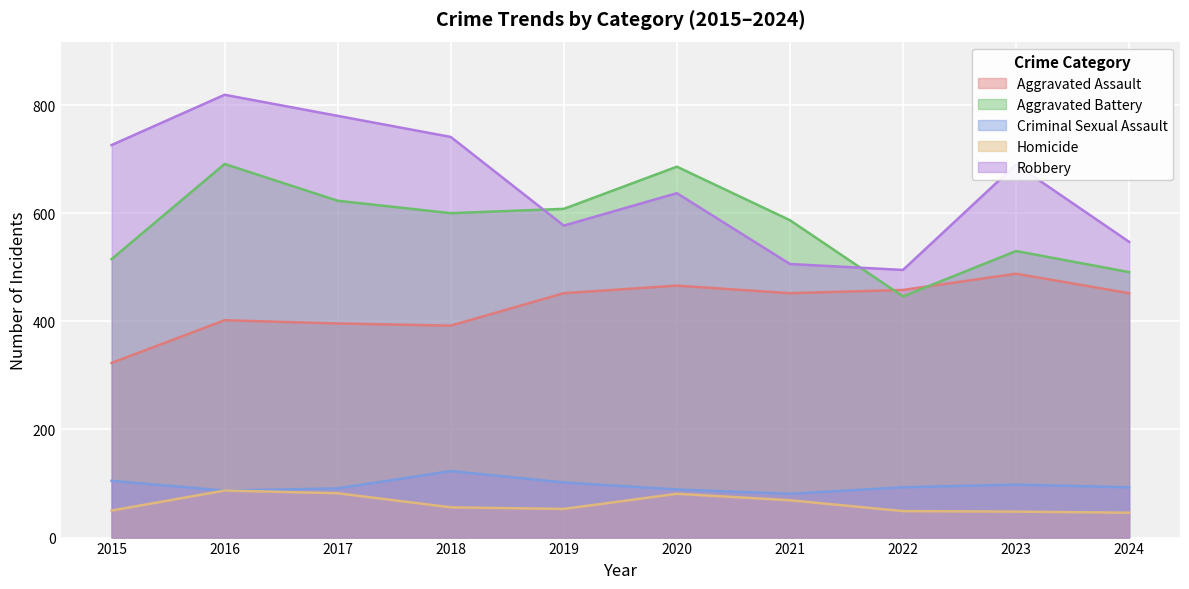

True or false: Robbery and Criminal Sexual Assault intersect in this chart.

False